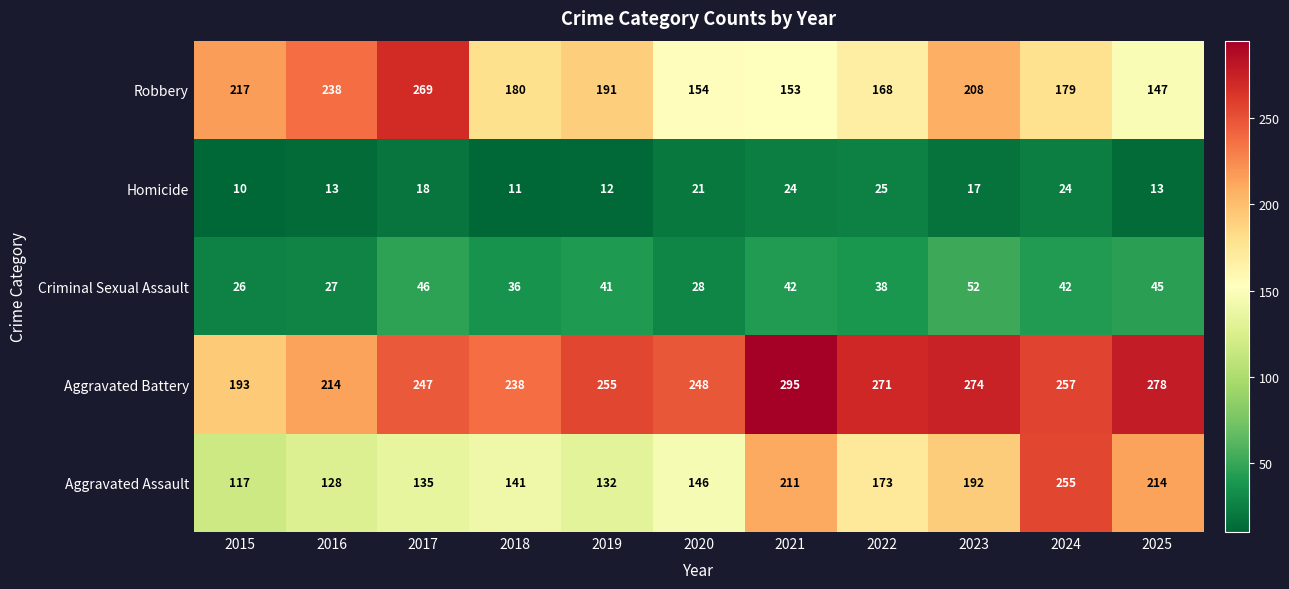

What is the difference between the maximum and minimum values in the Aggravated Assault series?

138